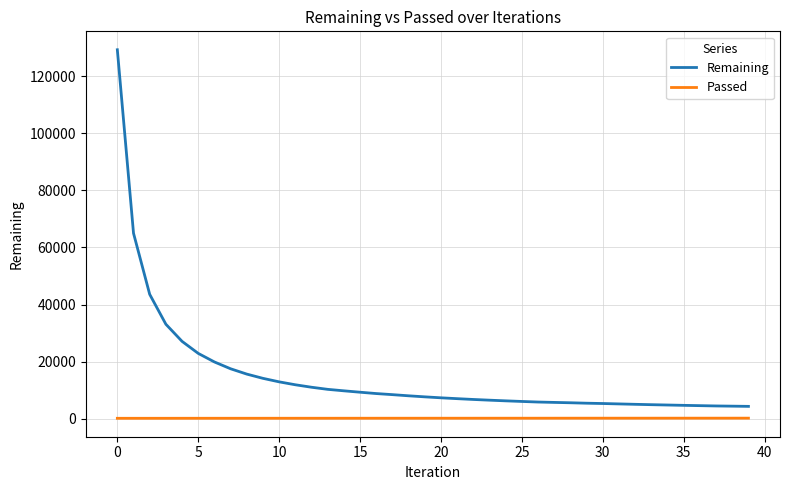

True or false: Remaining and Passed cross at least once.

False